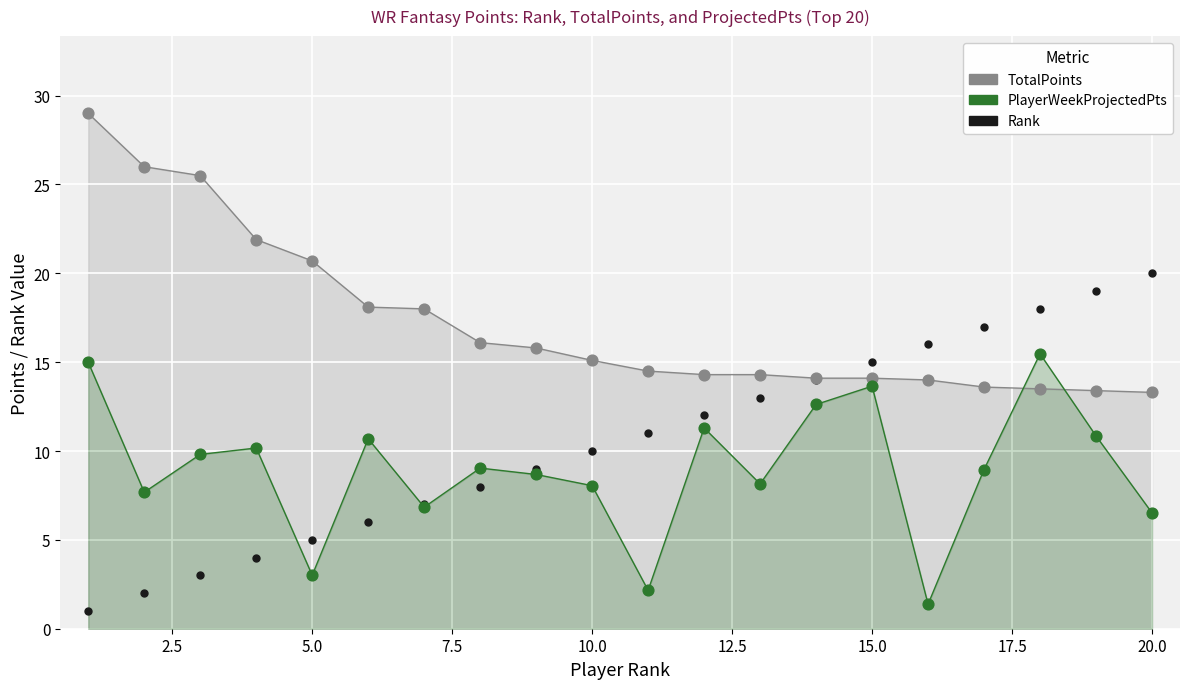

Which series contains the highest Y value?

TotalPoints